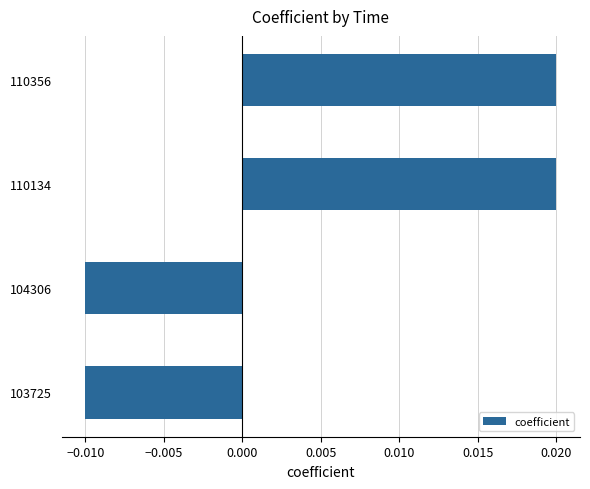

Between 103725 and 110356, which is larger?

110356